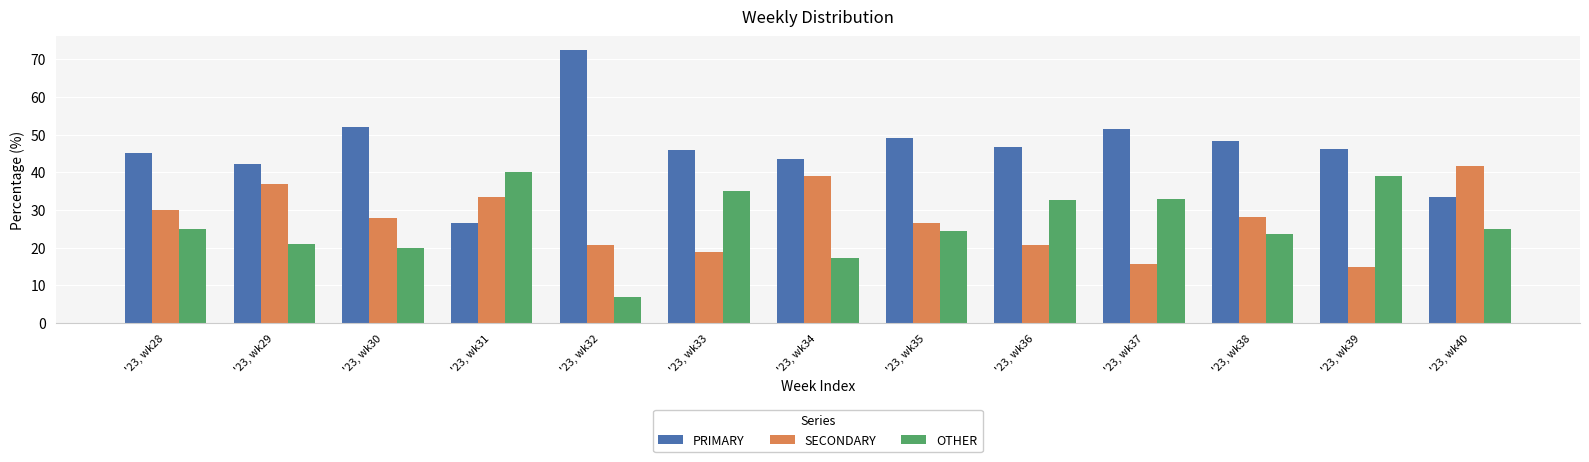

What are all the series names shown in the legend?

PRIMARY, SECONDARY, OTHER